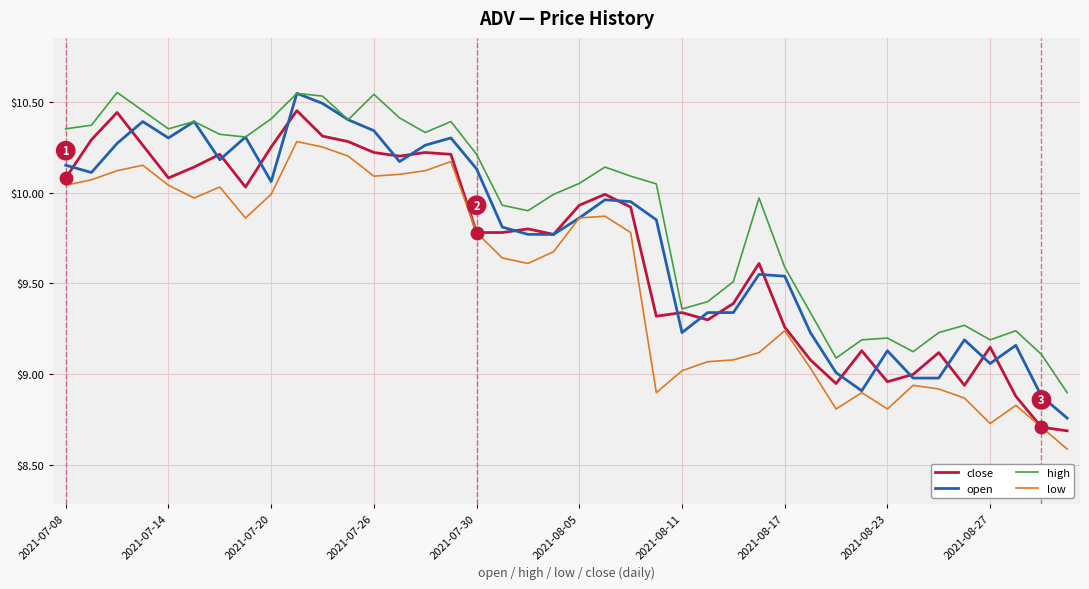

What is the smallest value displayed?

8.6